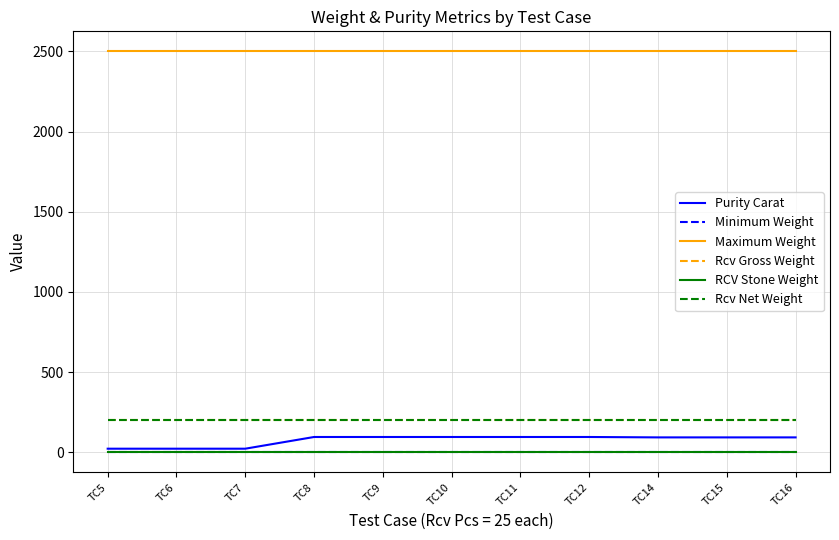

True or false: Maximum Weight and Rcv Net Weight intersect in this chart.

False